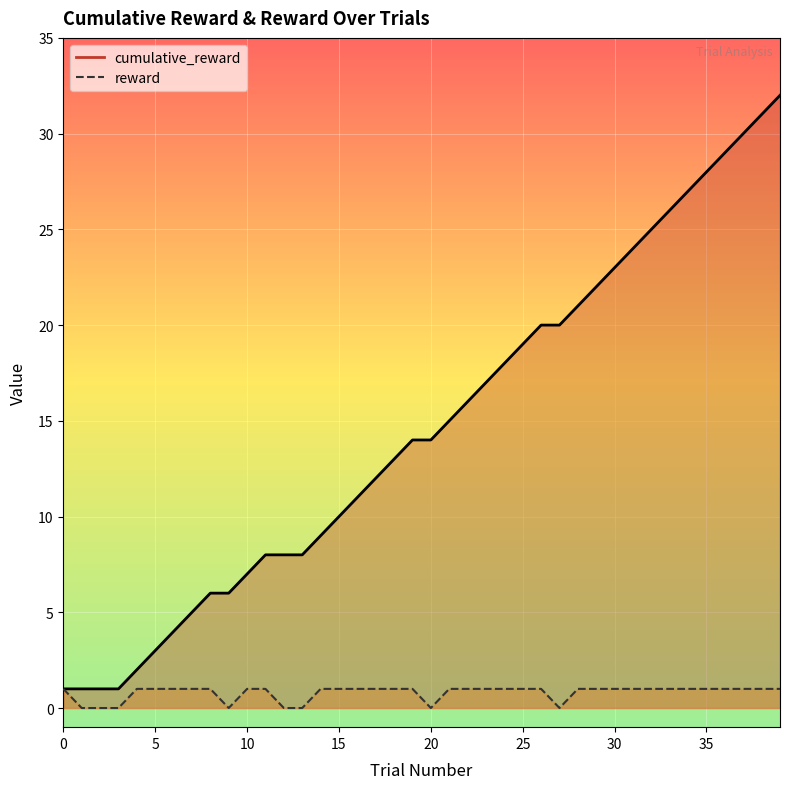

True or false: cumulative_reward and reward intersect in this chart.

False